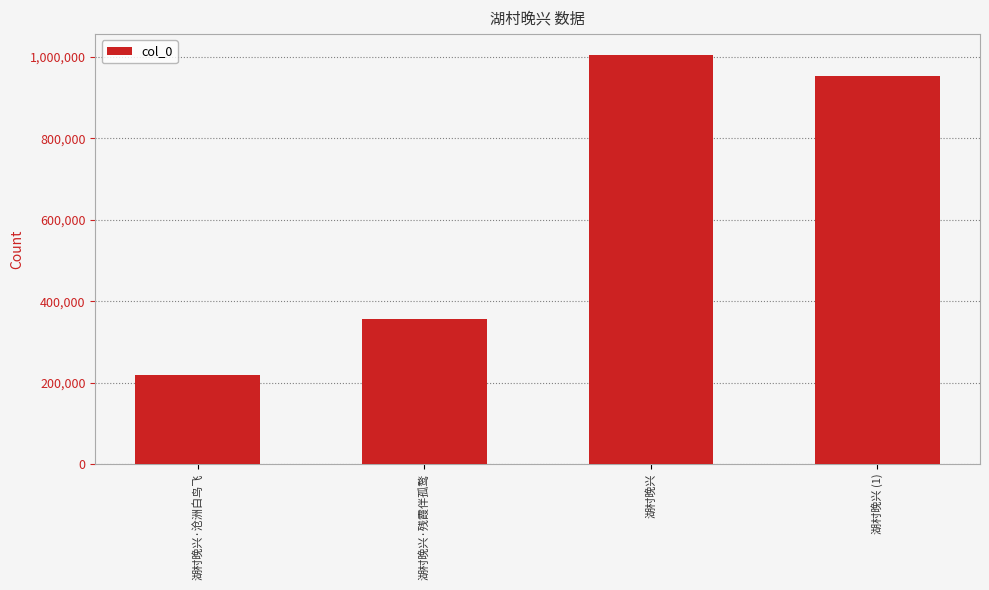

The value at 湖村晚兴·残霞伴孤鹜 is 73656. True or false?

False